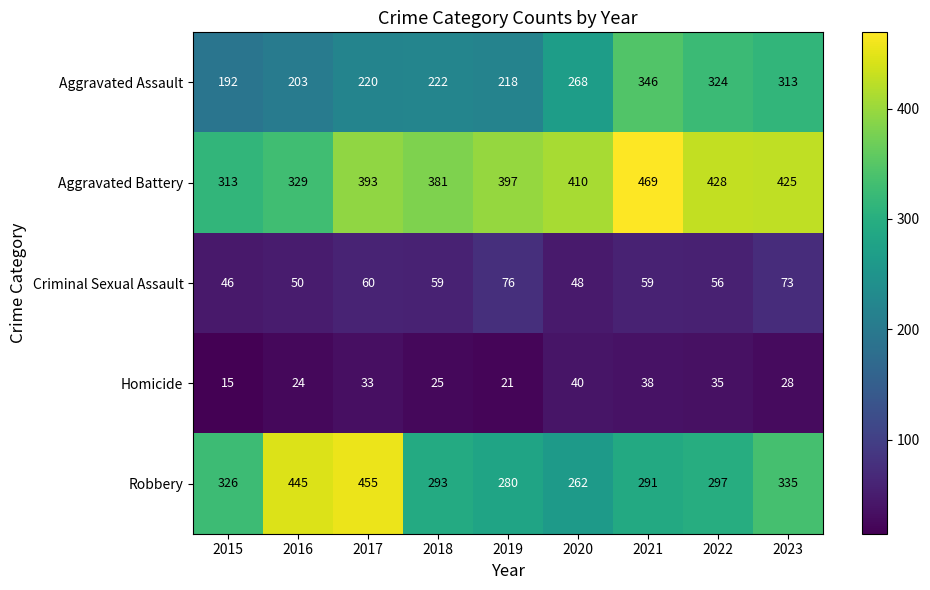

What is the lowest value of the Aggravated Assault series?

192